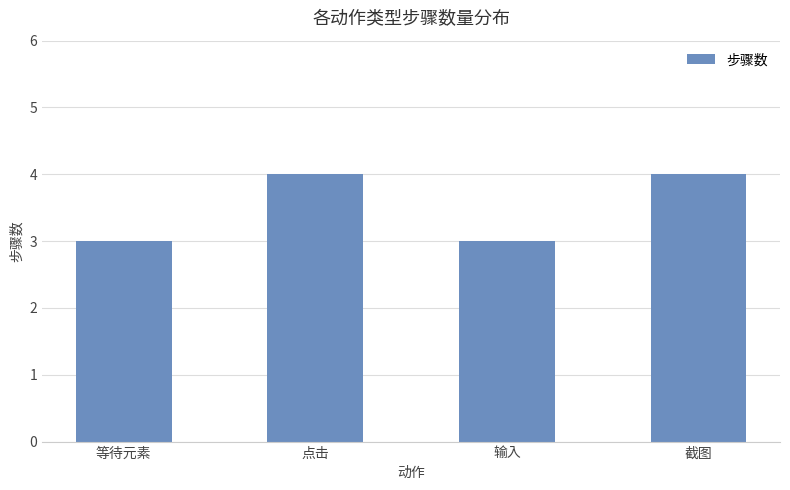

Reading left to right, list all the values displayed in this chart.

等待元素=3	点击=4	输入=3	截图=4